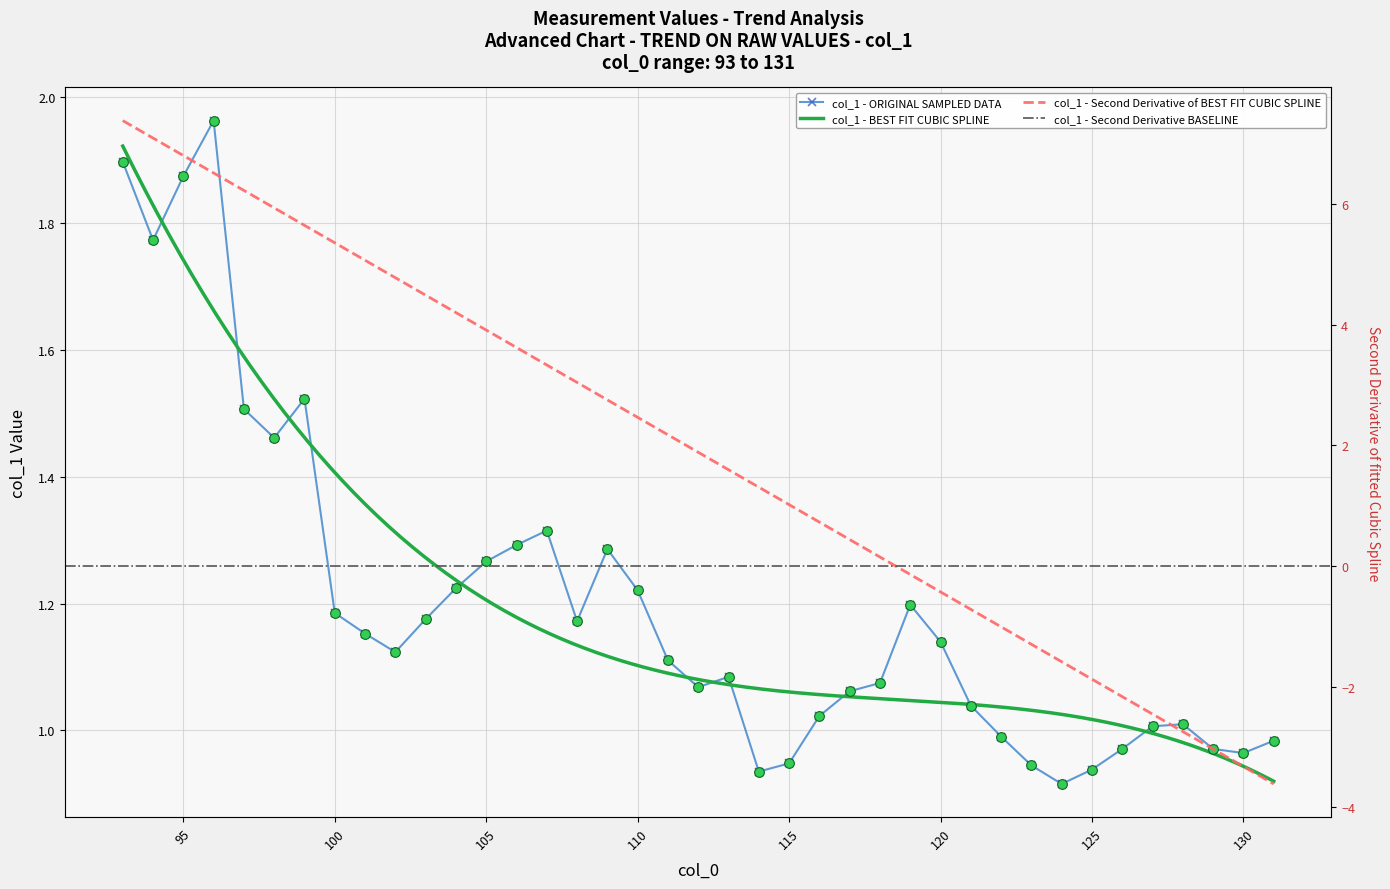

Rank the categories by value from highest to lowest.

96, 93, 95, 94, 99, 97, 98, 107, 106, 109, 105, 104, 110, 119, 100, 103, 108, 101, 120, 102, 111, 113, 118, 112, 117, 121, 116, 128, 127, 122, 131, 126, 129, 130, 115, 123, 125, 114, 124